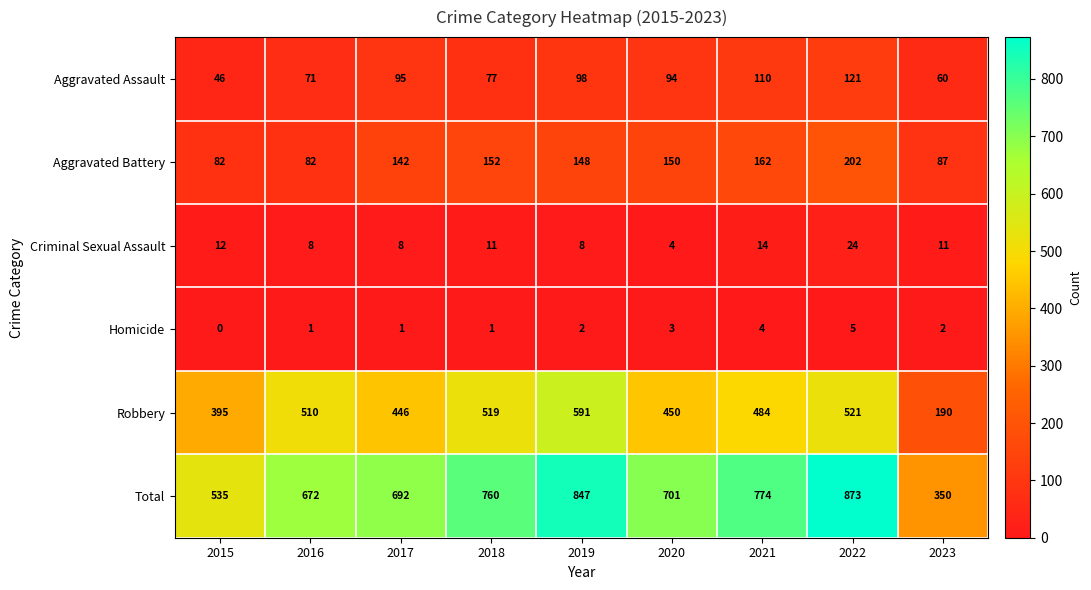

The value of Aggravated Assault at 2018 is 51. True or false?

False